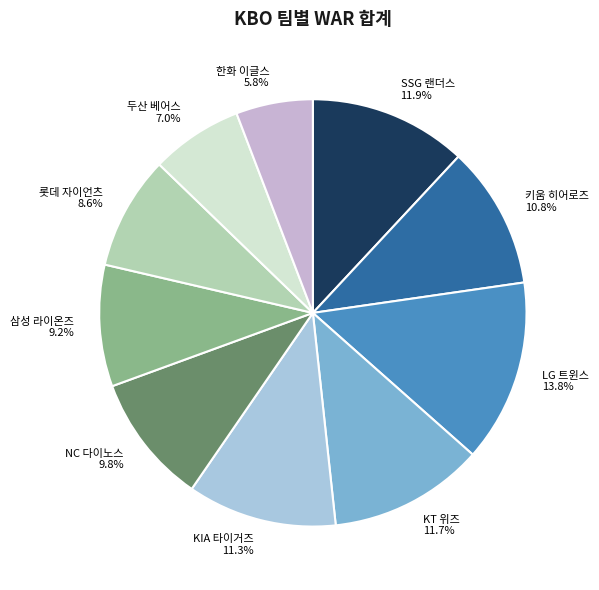

To the nearest percent, what is the difference between the 삼성 라이온즈 and SSG 랜더스 slice percentages?

3%